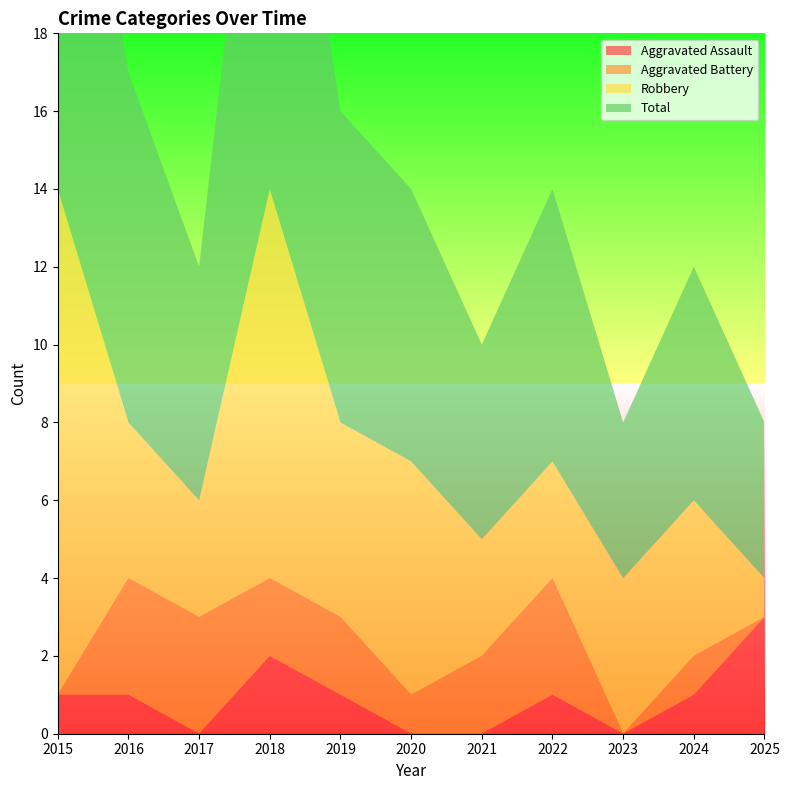

Reading right to left, list all the values displayed in this chart.

Aggravated Assault: 2025=3	2024=1	2023=0	2022=1	2021=0	2020=0	2019=1	2018=2	2017=0	2016=1	2015=1
Aggravated Battery: 2025=0	2024=1	2023=0	2022=3	2021=2	2020=1	2019=2	2018=2	2017=3	2016=3	2015=0
Robbery: 2025=1	2024=4	2023=4	2022=3	2021=3	2020=6	2019=5	2018=10	2017=3	2016=4	2015=13
Total: 2025=4	2024=6	2023=4	2022=7	2021=5	2020=7	2019=8	2018=14	2017=6	2016=9	2015=14